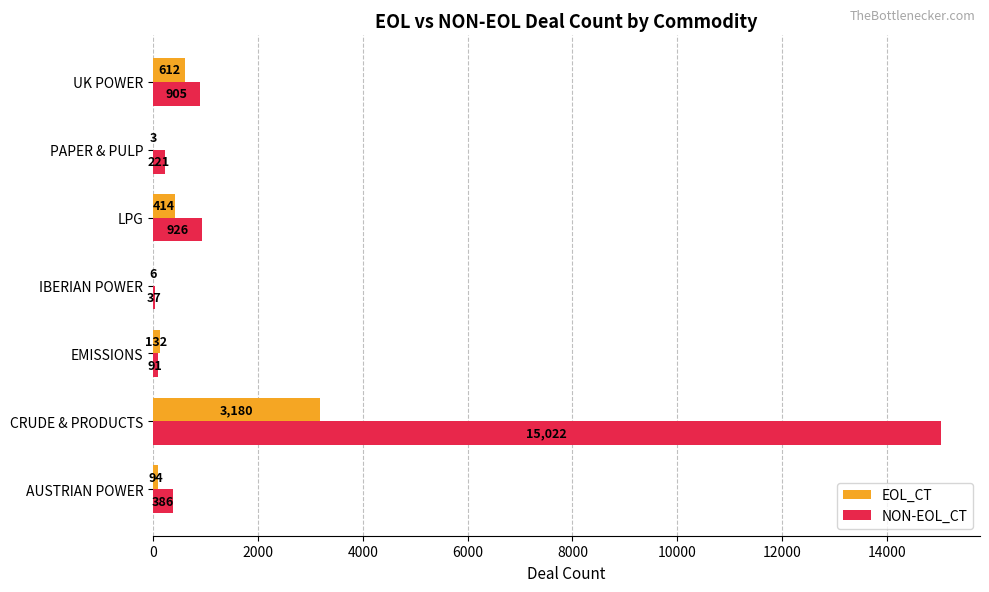

At which category does the chart reach its peak across all series?

CRUDE & PRODUCTS